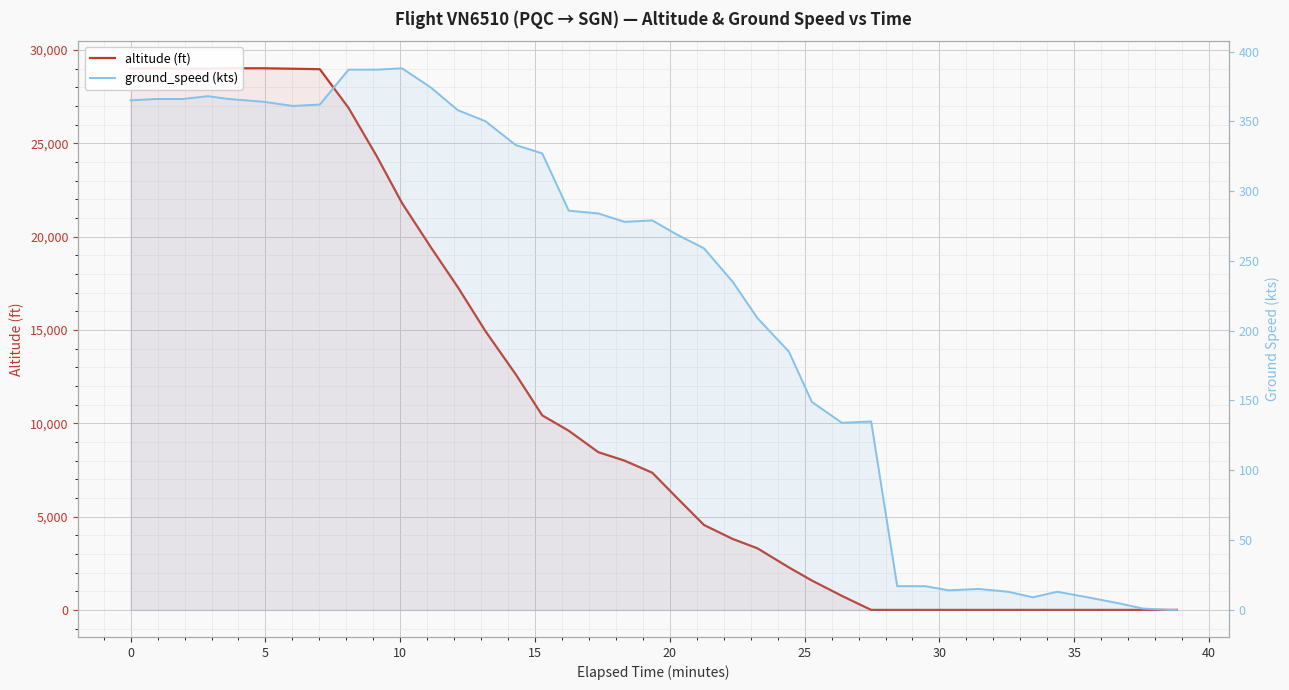

How many times do ground_speed (kts) and altitude (ft) cross each other?

1